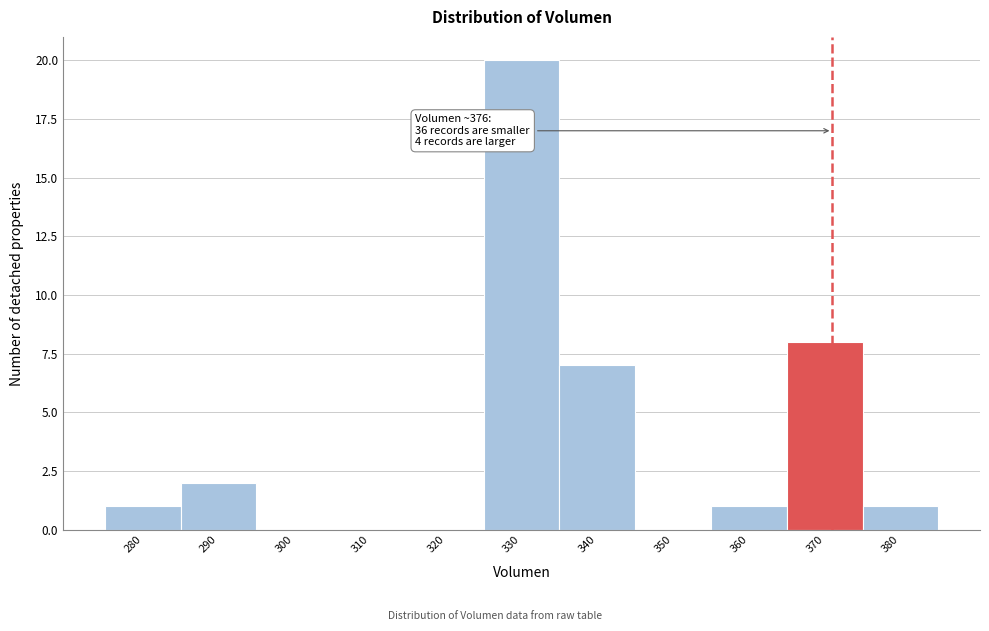

Reading right to left, list all the values displayed in this chart.

380=1	370=8	360=1	350=0	340=7	330=20	320=0	310=0	300=0	290=2	280=1